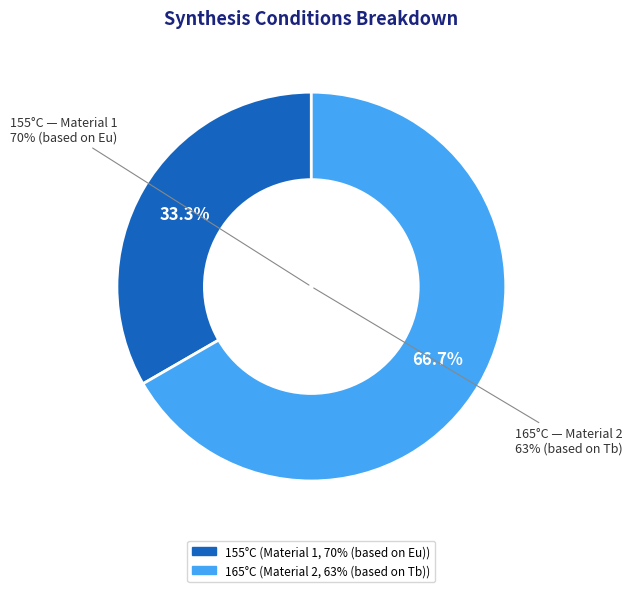

True or false: 155°C accounts for 33% of the total.

True